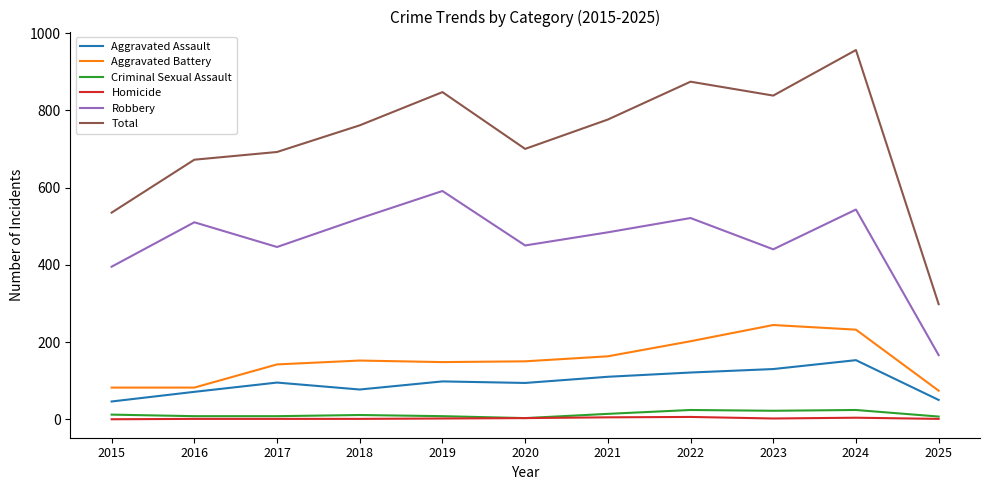

Which series changed the most between 2017 and 2024?

Total